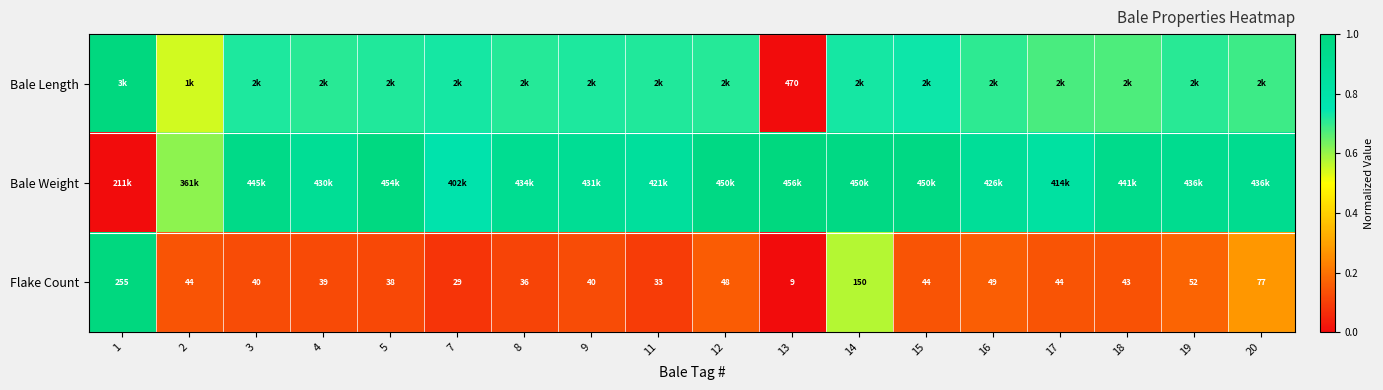

How many values in the Flake Count series are below 44?

9